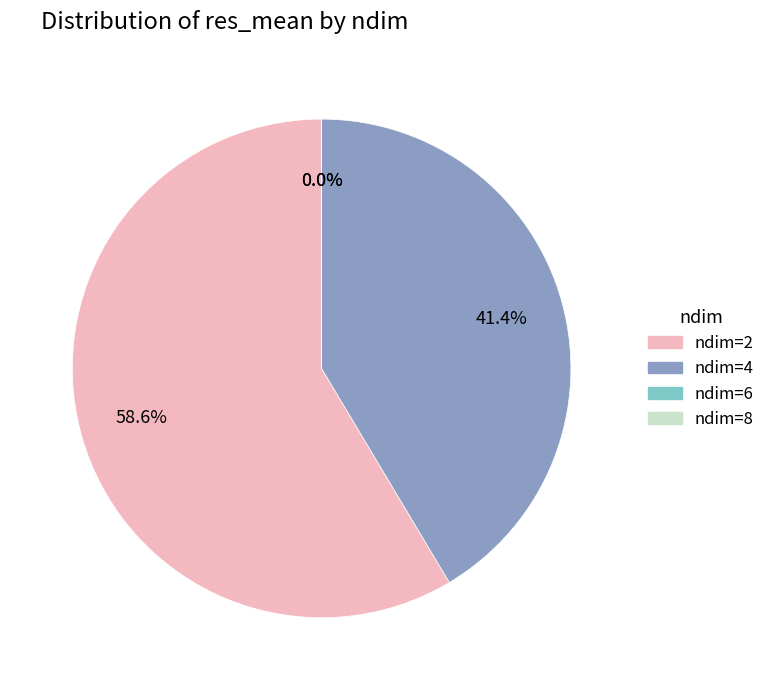

Is there any slice that represents more than half of the pie?

Yes